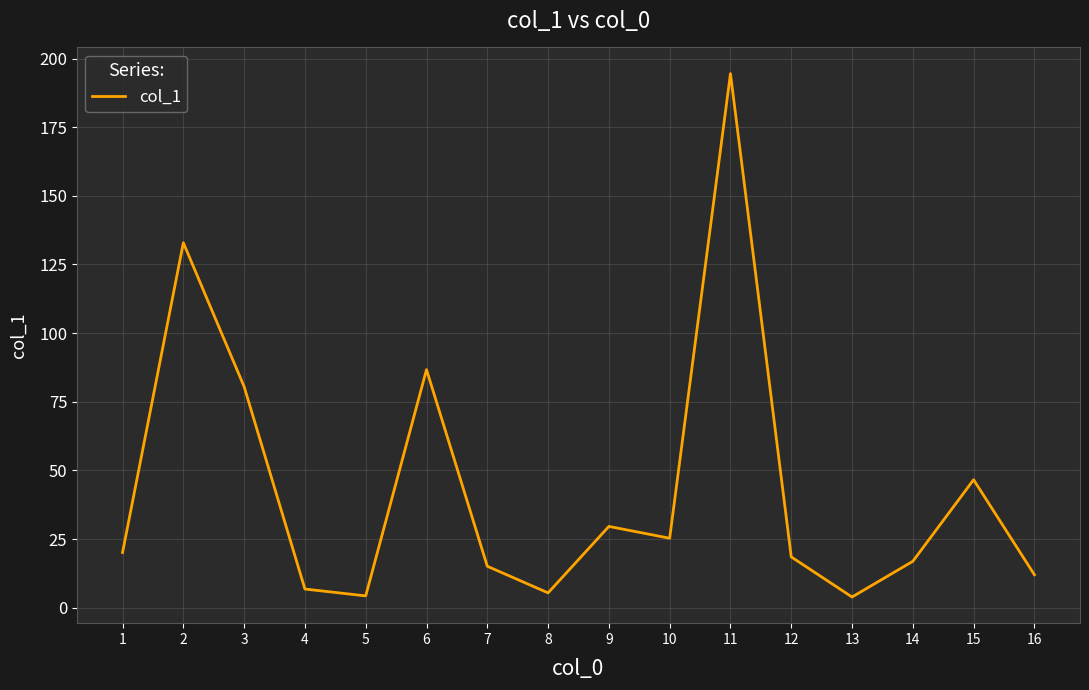

At which label is the value closest to 99?

6